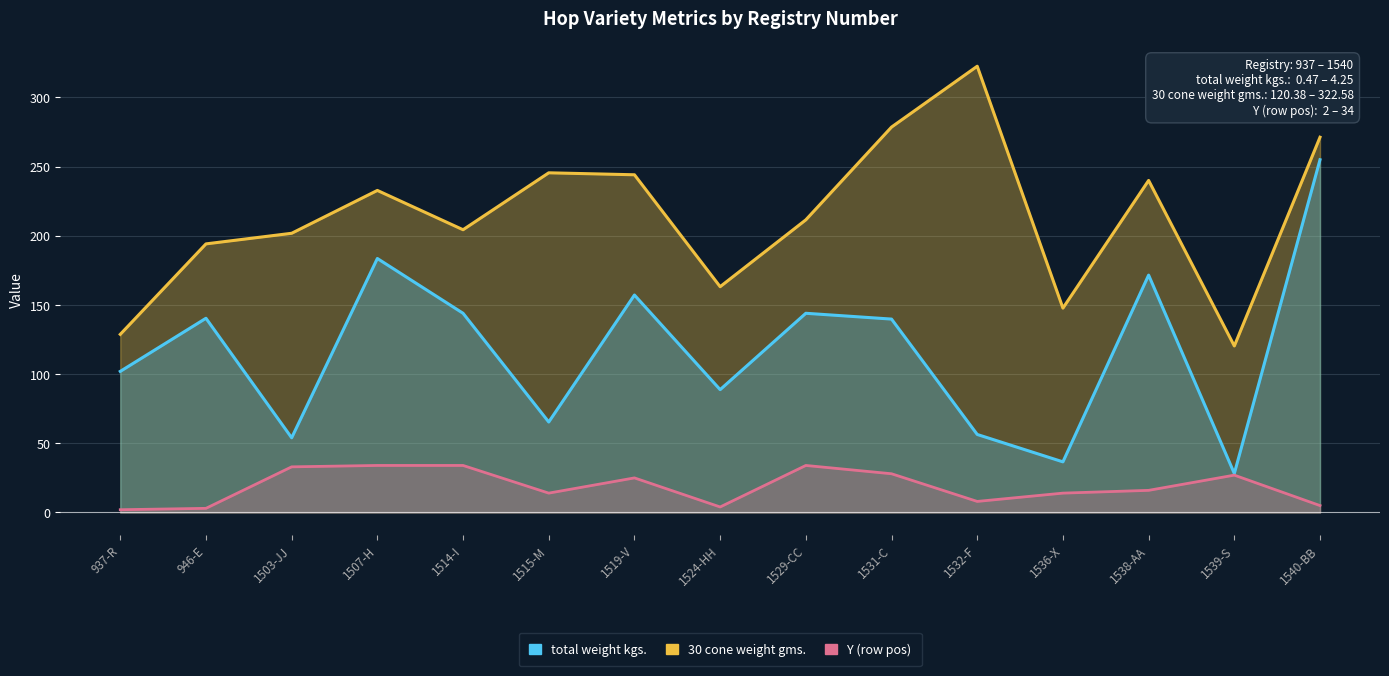

What position from the right is 1540-BB?

1